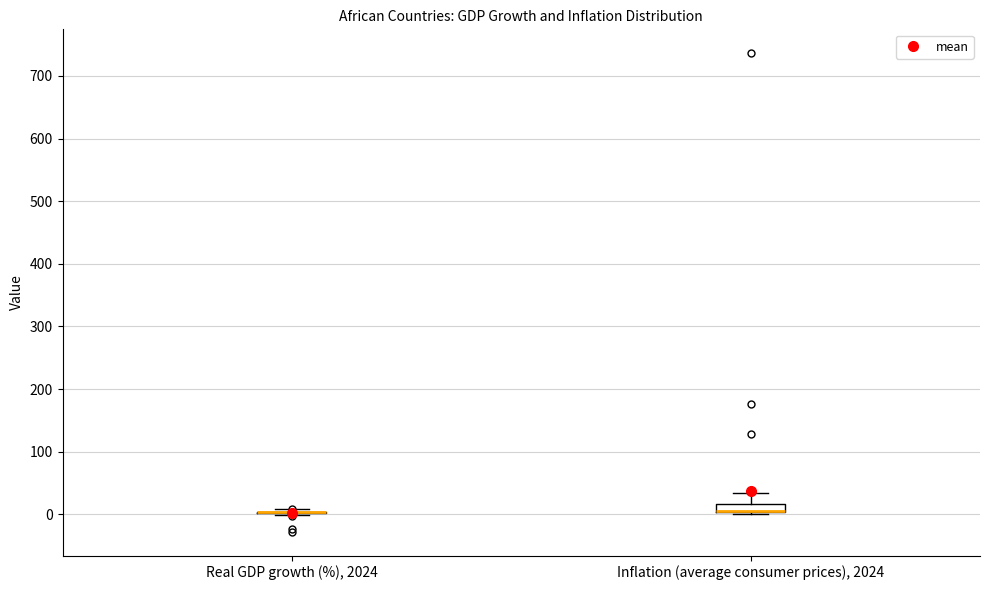

Where does the upper whisker of the box for Inflation (average consumer prices), 2024 end on the y-axis? The values are not printed on the chart, so give them approximately, as read against the axis.

30